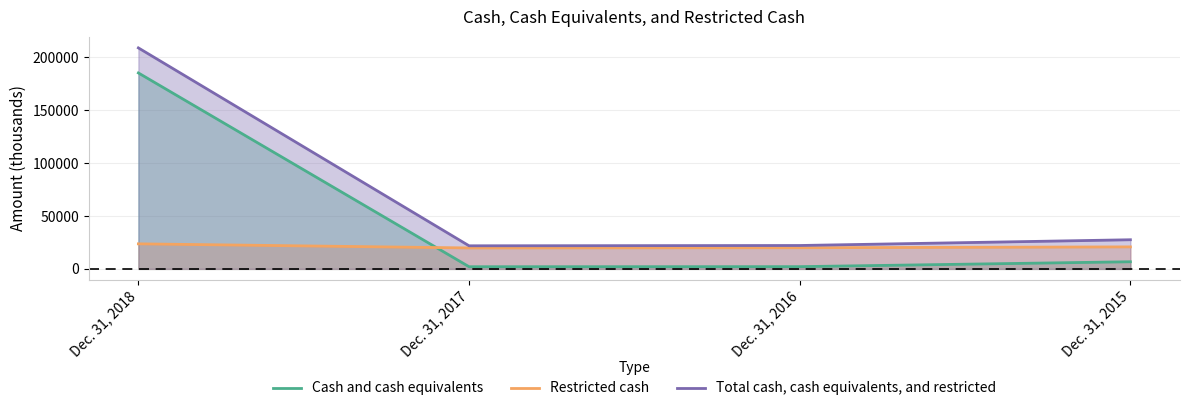

Between Dec. 31, 2018 and Dec. 31, 2016, which is larger?

Dec. 31, 2018